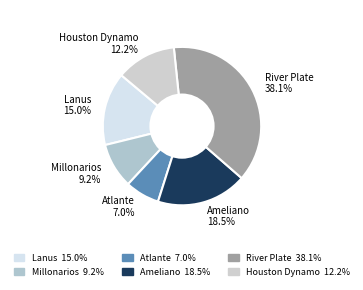

How much of the chart is everything except River Plate?

61.9%